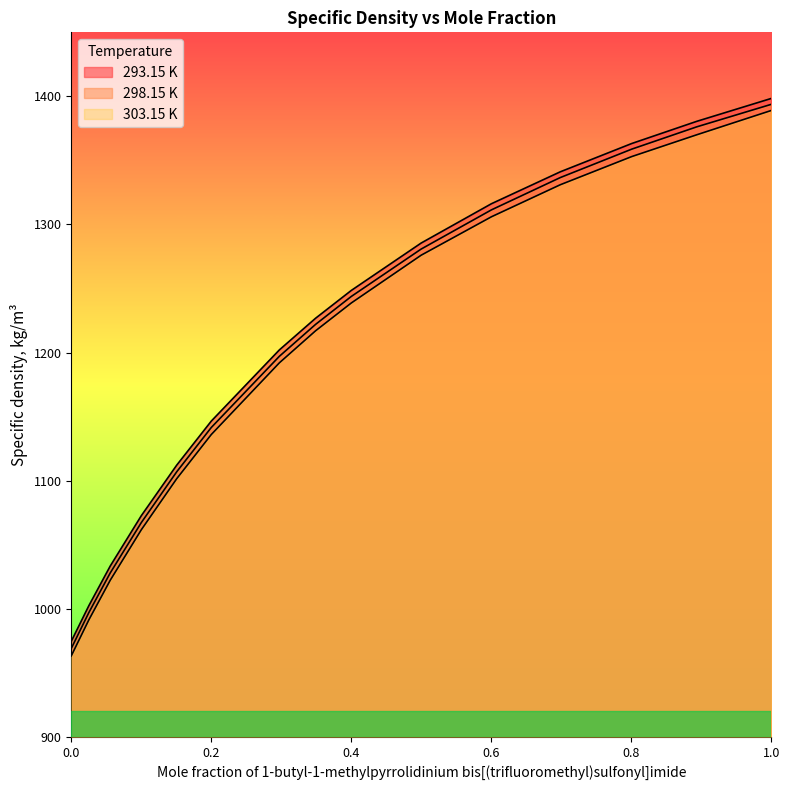

What is the sum of all 293.15 K values?

18103.9